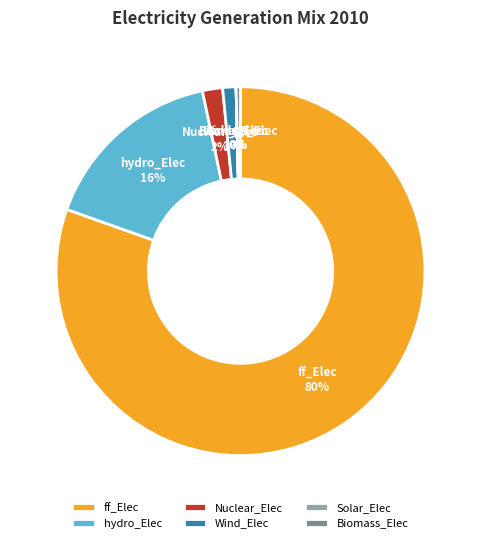

Which category accounts for the majority?

ff_Elec